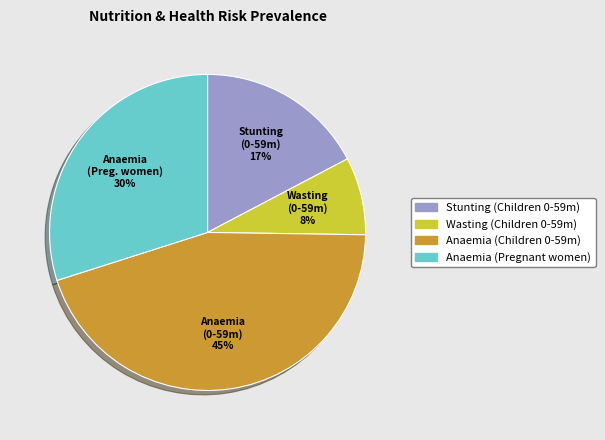

What is the smallest slice in the pie chart?

Wasting (Children 0-59m)